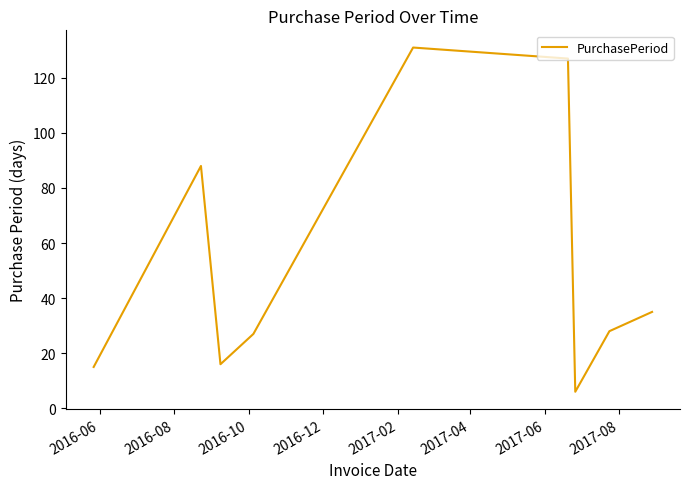

What is the difference between the maximum and minimum values?

125